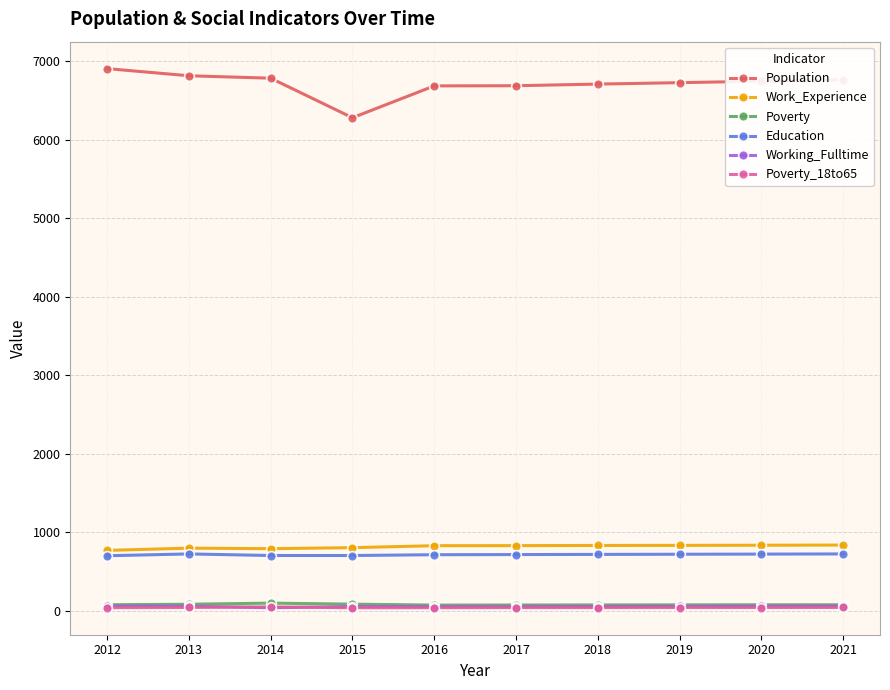

The value of Work_Experience at 2015 is 802. True or false?

True